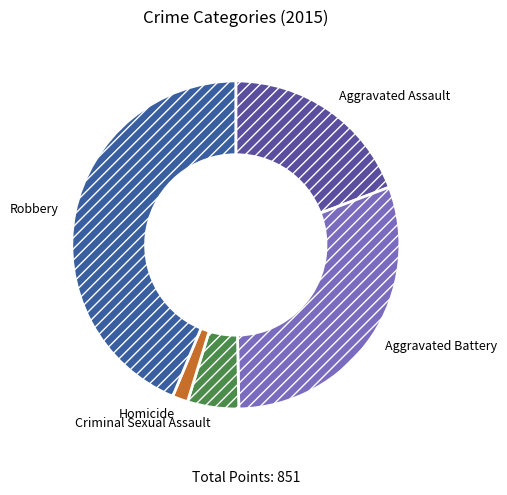

Which category has the biggest portion of the pie?

Robbery